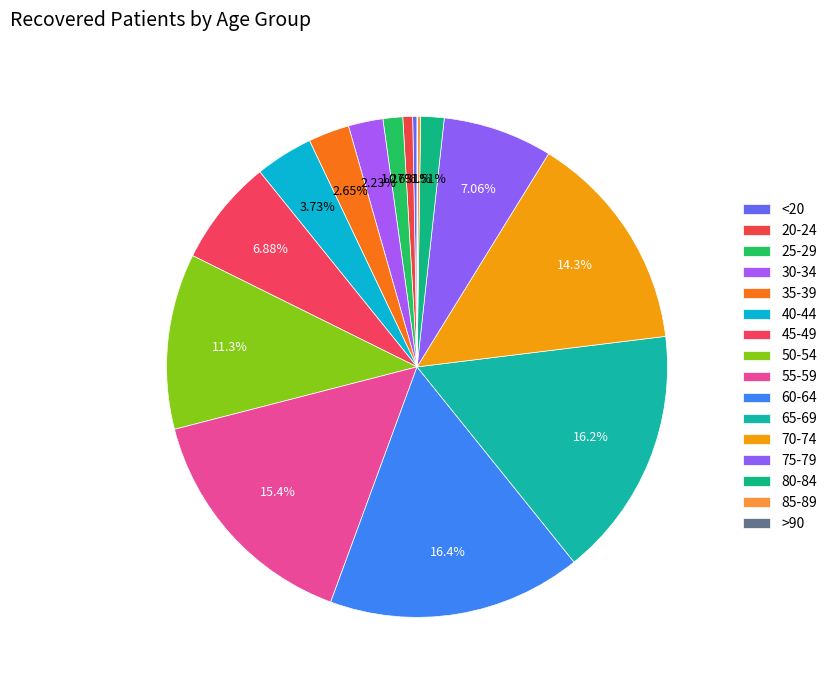

The <20 slice represents 0% of the pie. True or false?

True